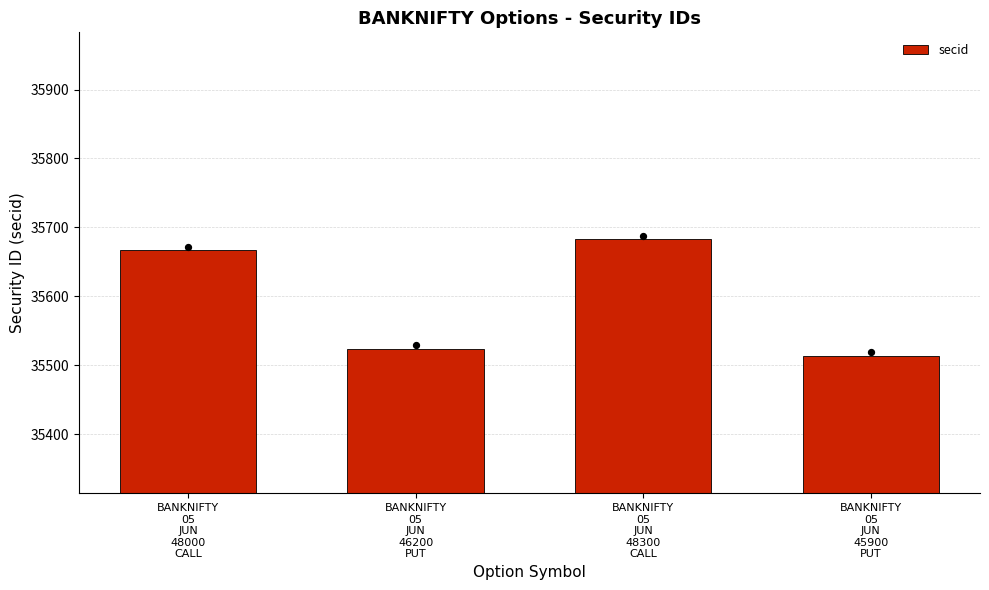

What is the change in value from BANKNIFTY
05
JUN
48000
CALL to BANKNIFTY
05
JUN
45900
PUT?

-153